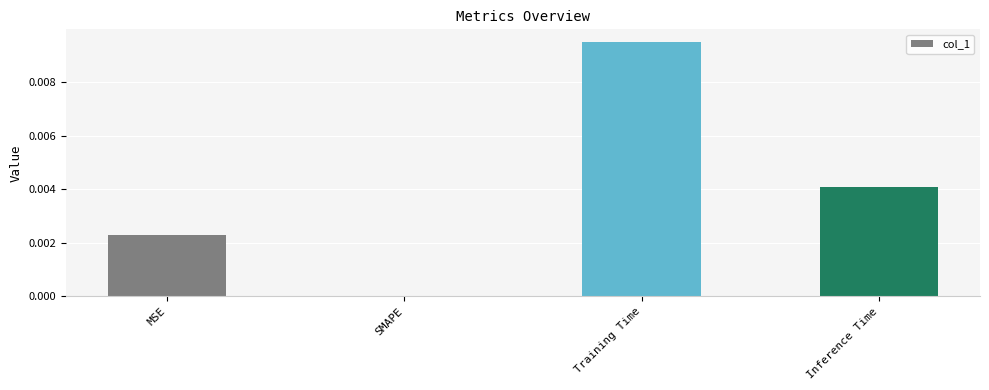

Count the values in the range 0 to 1.

4